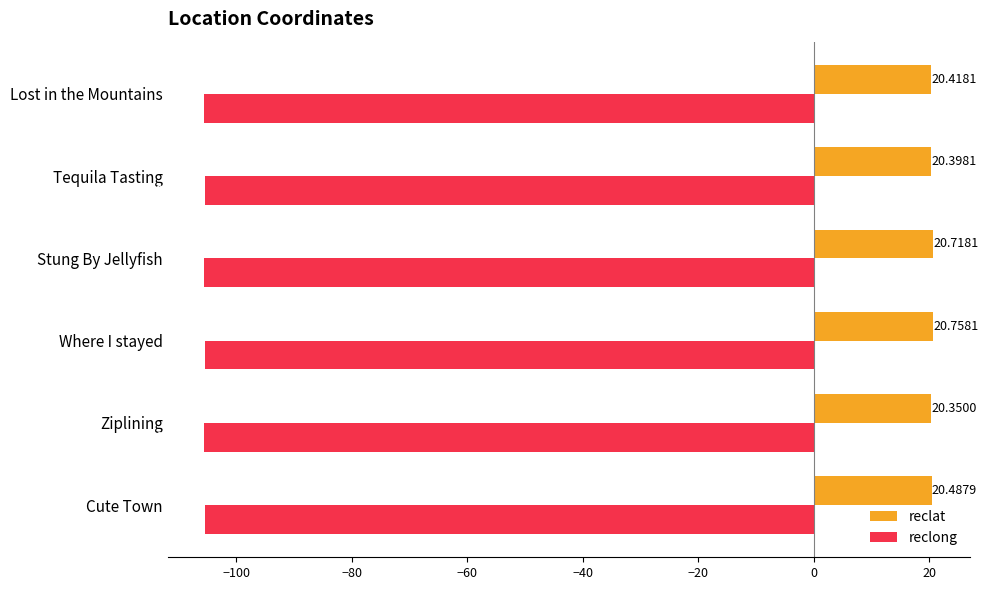

Between Stung By Jellyfish and Tequila Tasting, which series saw the biggest shift?

reclat